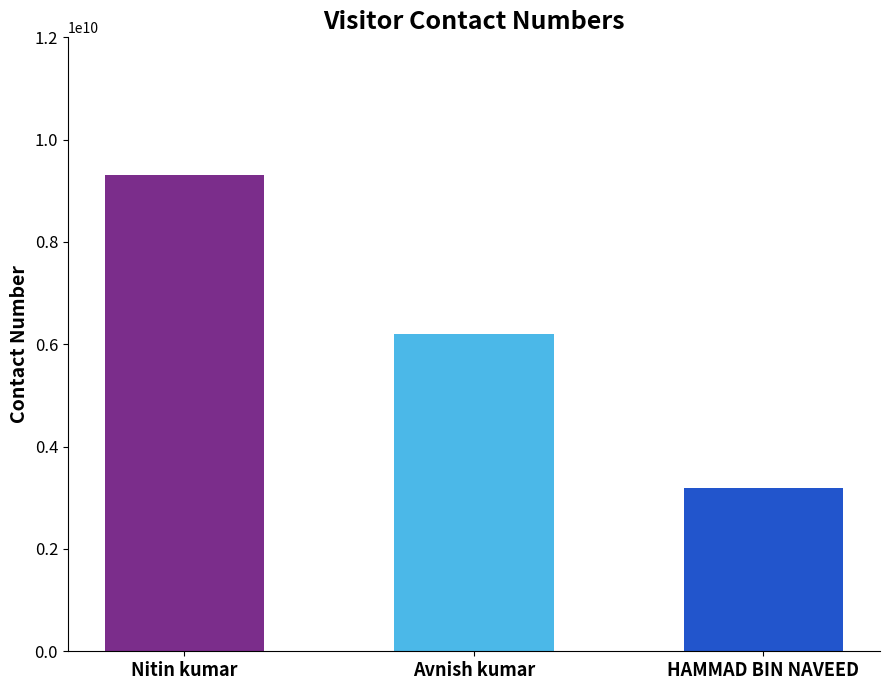

The chart shows a value of 9304522101 at Nitin kumar. True or false?

True